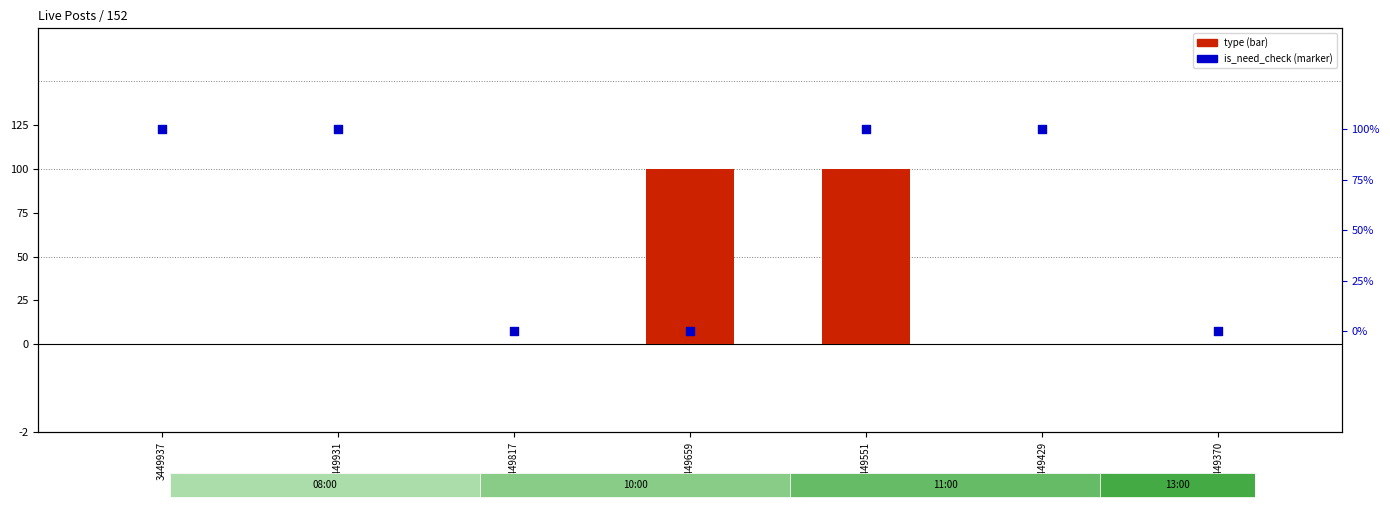

Which series reaches the minimum Y coordinate?

type